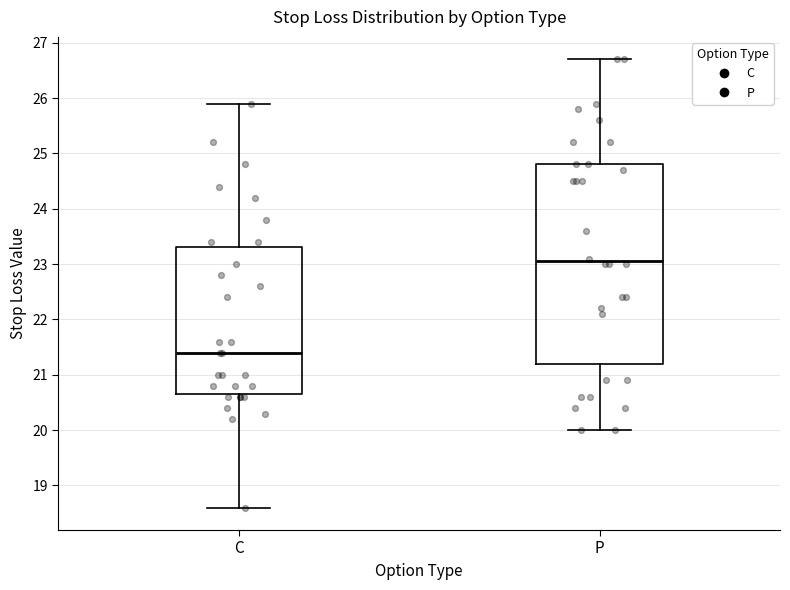

Which box has the lowest median line?

C